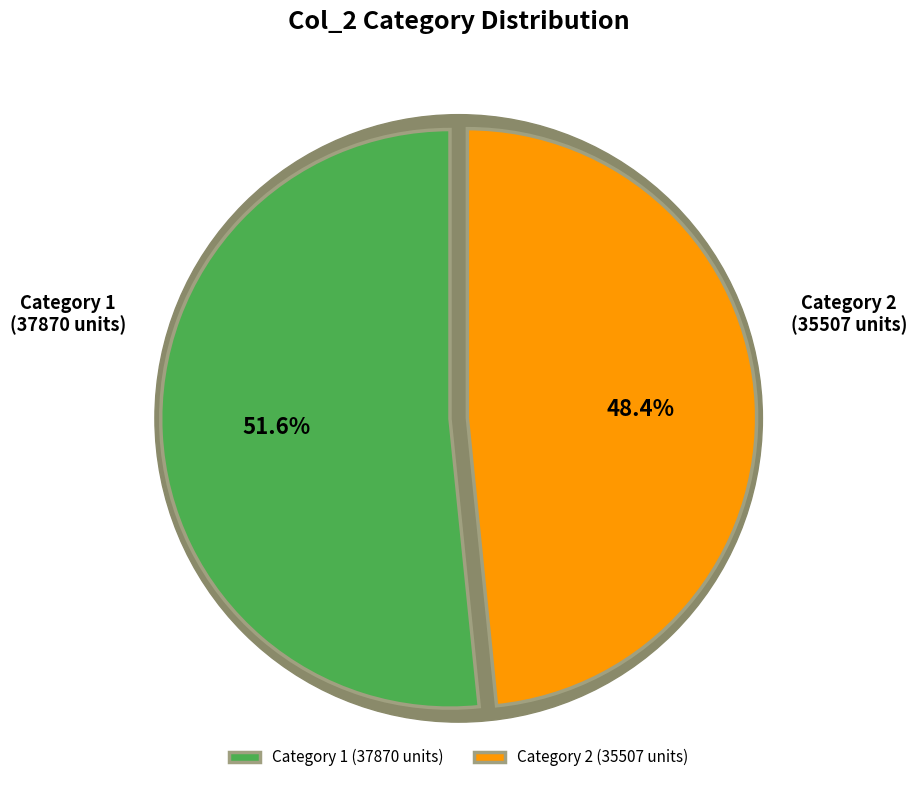

Combined, do 2 and 4 account for over 50%?

No